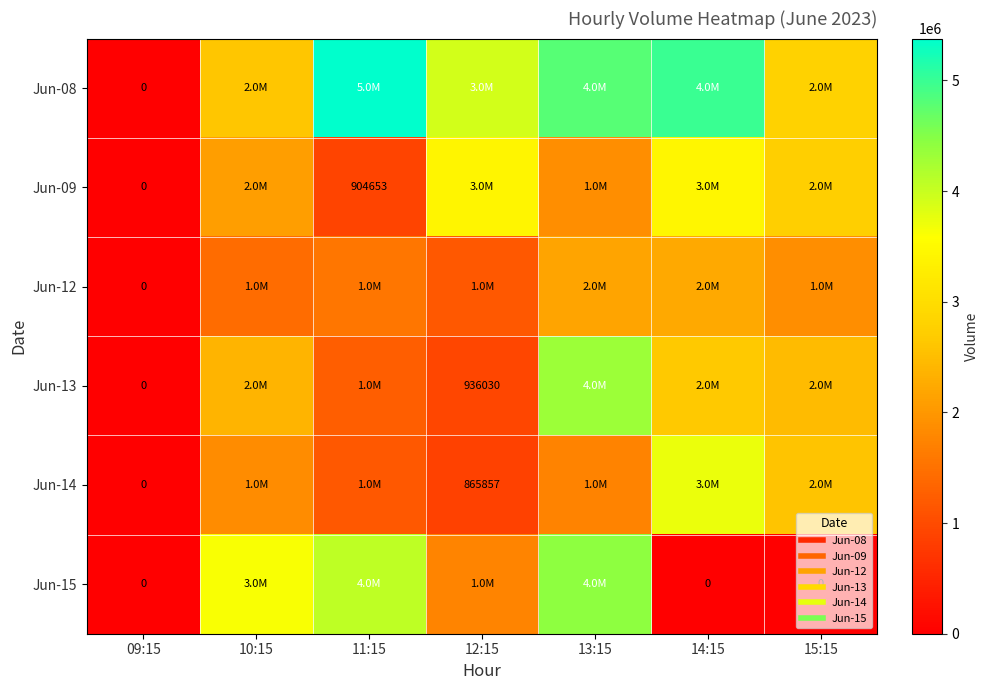

True or false: Jun-14 has a value of 1726440 at 13:15.

True